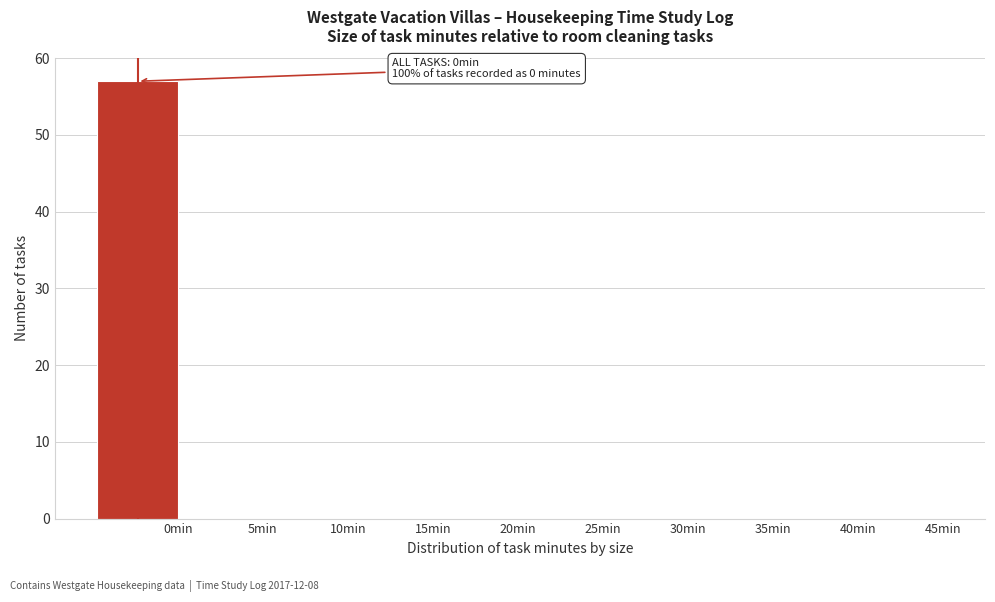

Reading right to left, what are all the values shown in this chart?

45min=0	40min=0	35min=0	30min=0	25min=0	20min=0	15min=0	10min=0	5min=0	0min=57